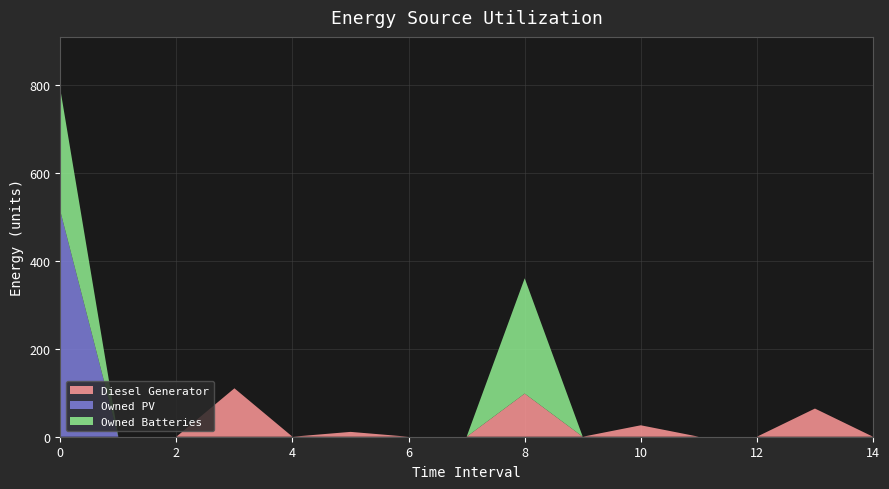

Reading right to left, list all the values displayed in this chart.

Diesel Generator: 0	64	0	0	26	0	98	0	0	11	0	110	0	0	0
Owned PV: 0	0	0	0	0	0	0	0	0	0	0	0	0	0	513
Owned Batteries: 0	0	0	0	0	0	262	0	0	0	0	0	0	0	277